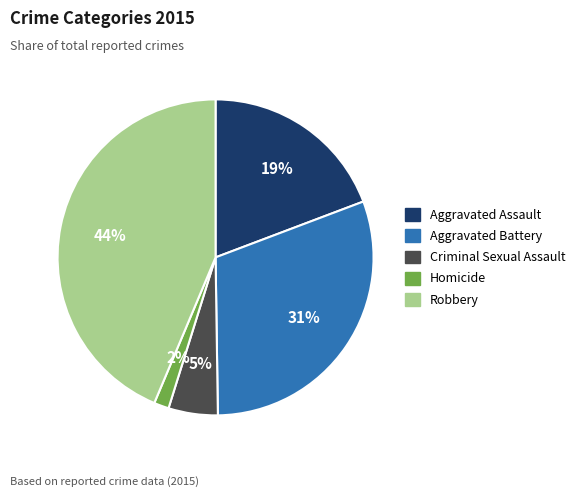

Which category has the smallest portion of the pie?

Homicide